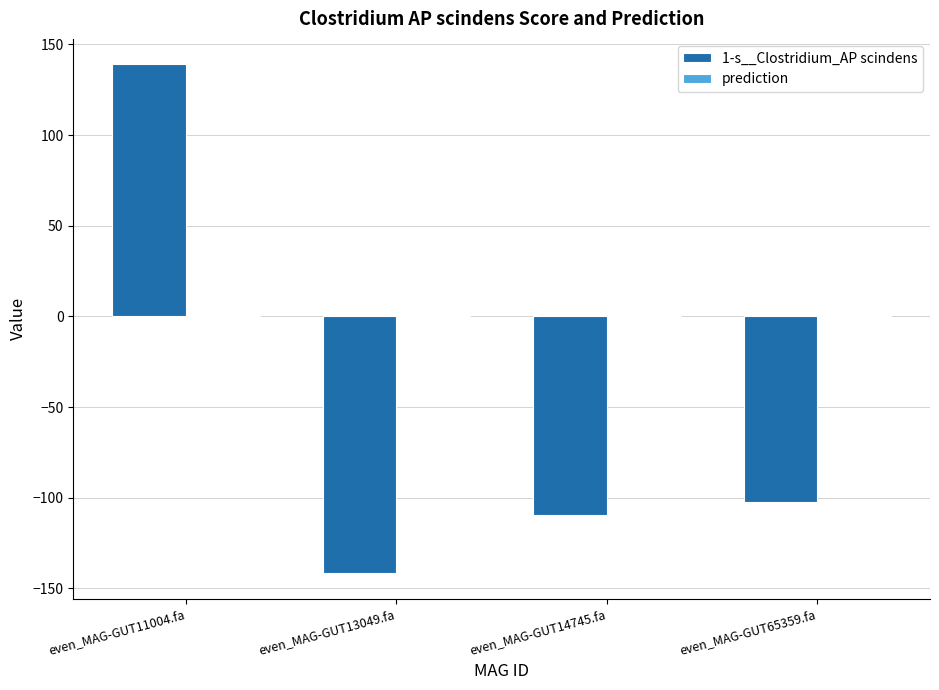

What is the difference between the maximum and second lowest values in the 1-s__Clostridium_AP scindens series?

248.8